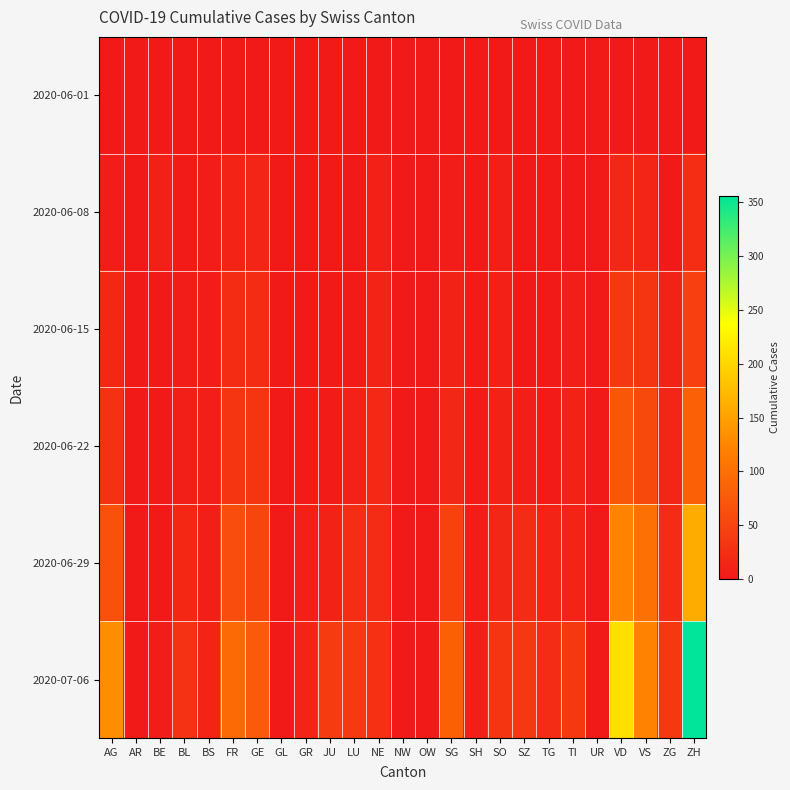

What is the total value across all series at GR?

27